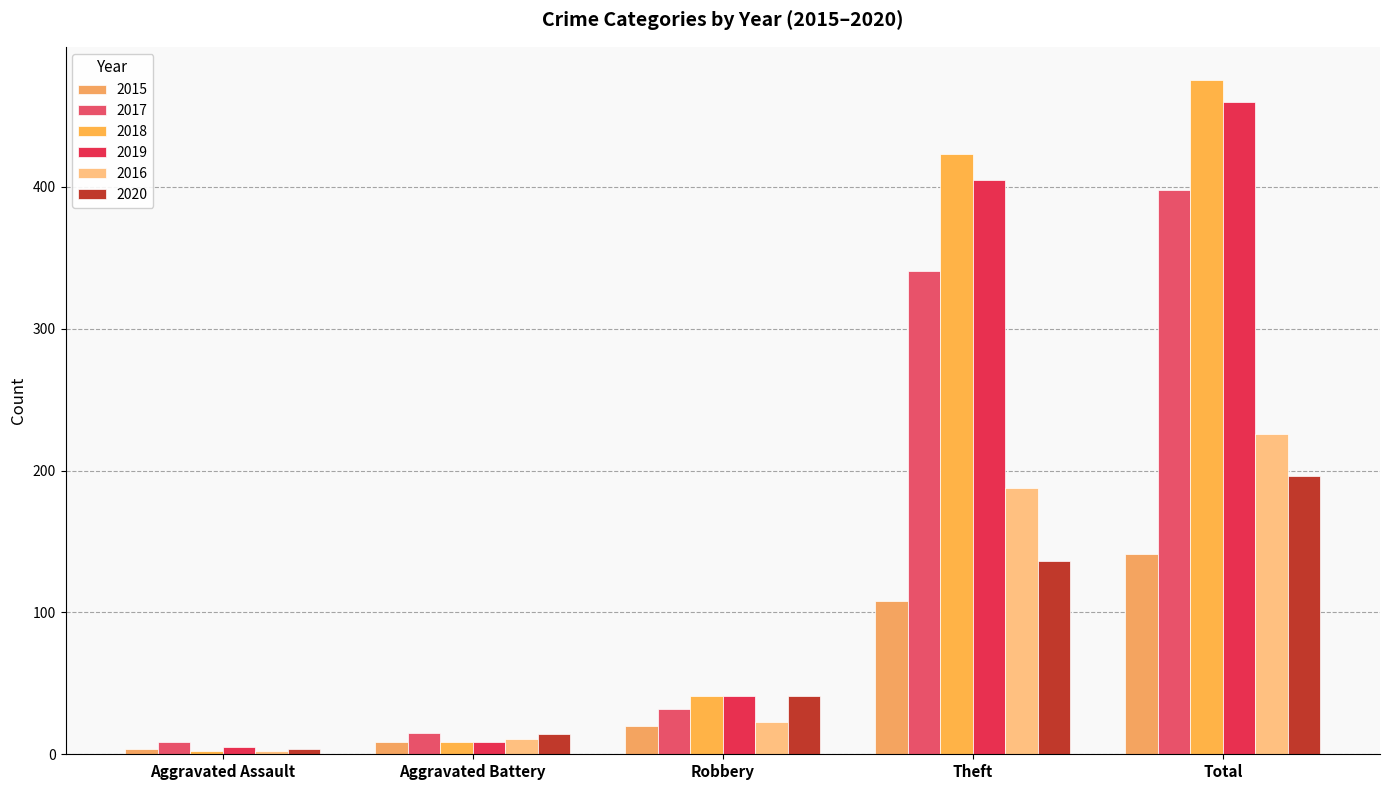

How many bars are there in each group?

6